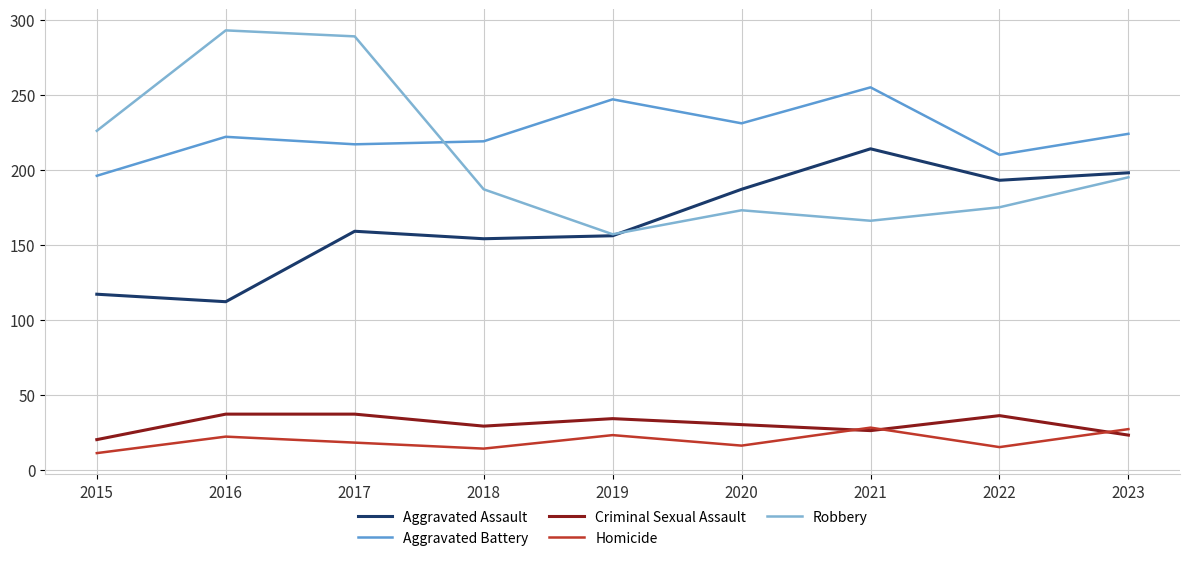

After their last crossing, which series has the higher values: Criminal Sexual Assault or Homicide?

Homicide